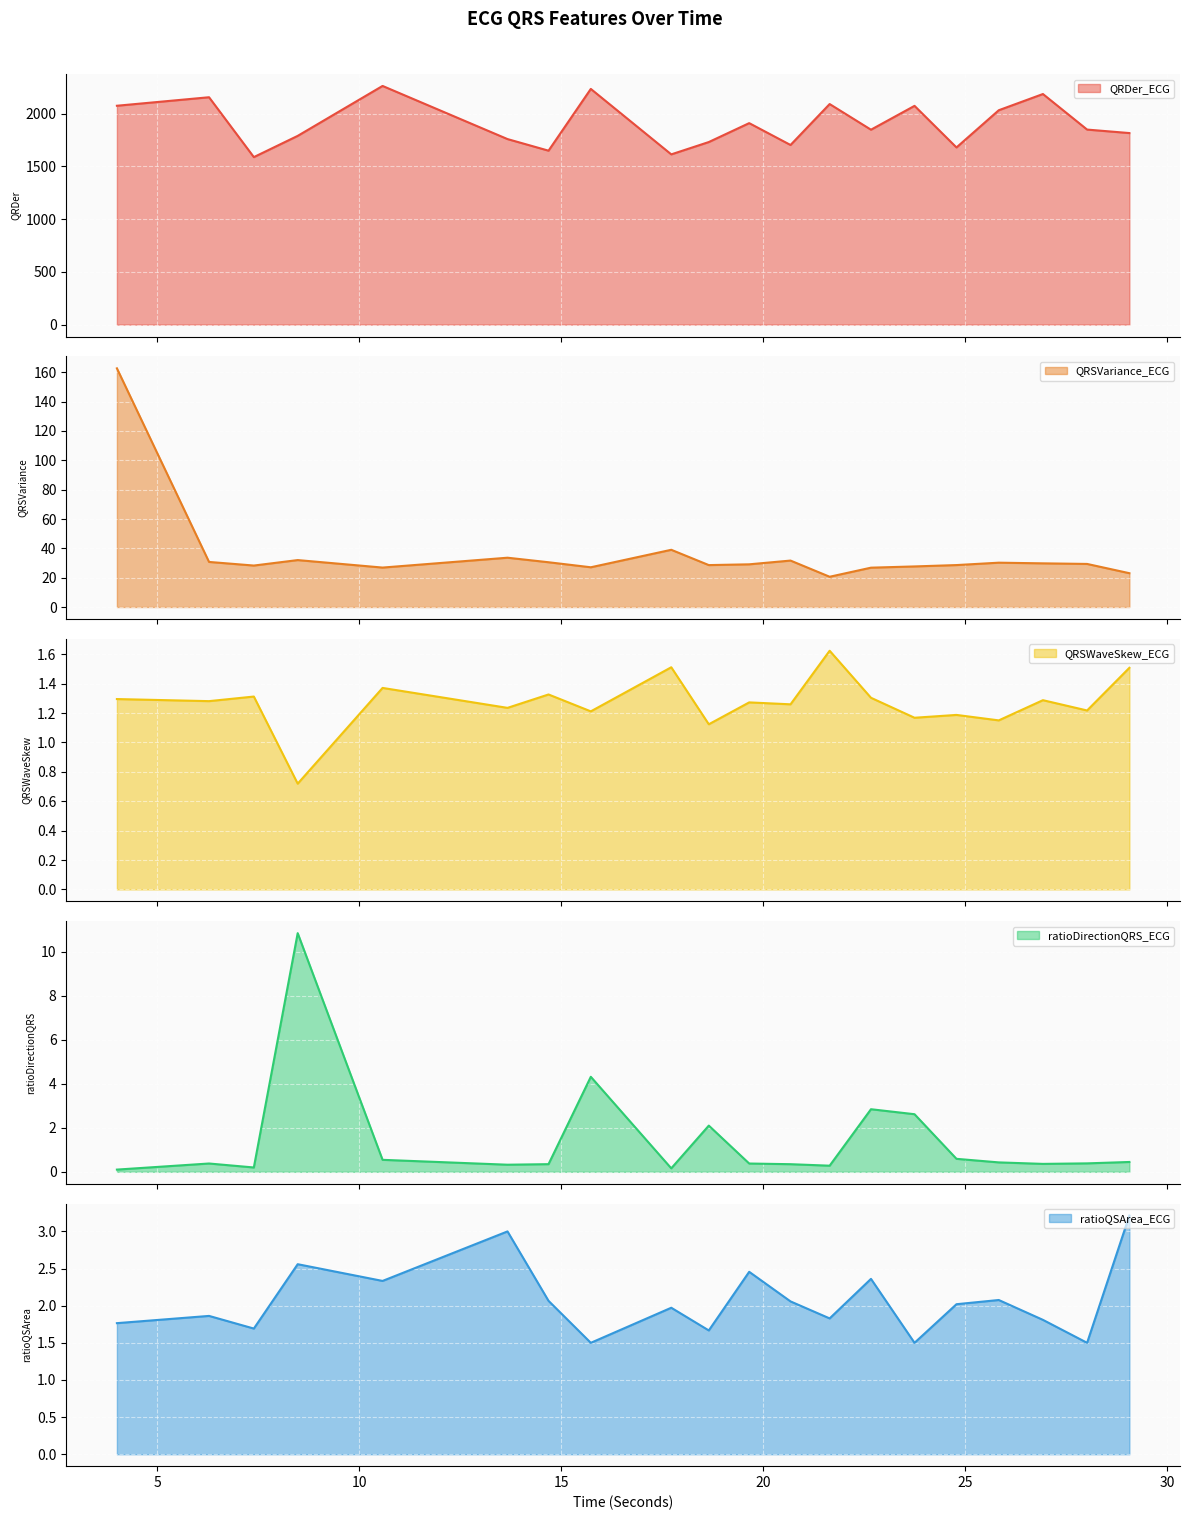

True or false: QRSVariance_ECG and QRSWaveSkew_ECG cross at least once.

False